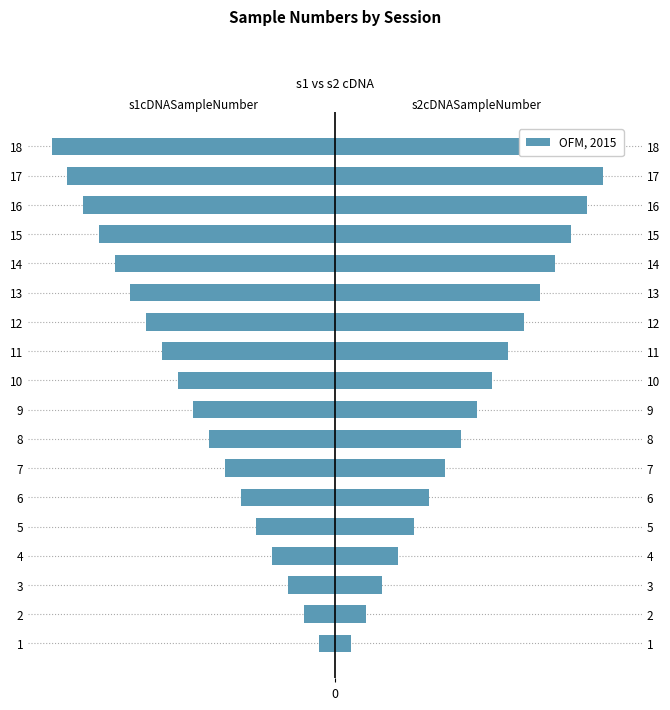

What is the value of the s2cDNASampleNumber bar at the 11th from the left?

11